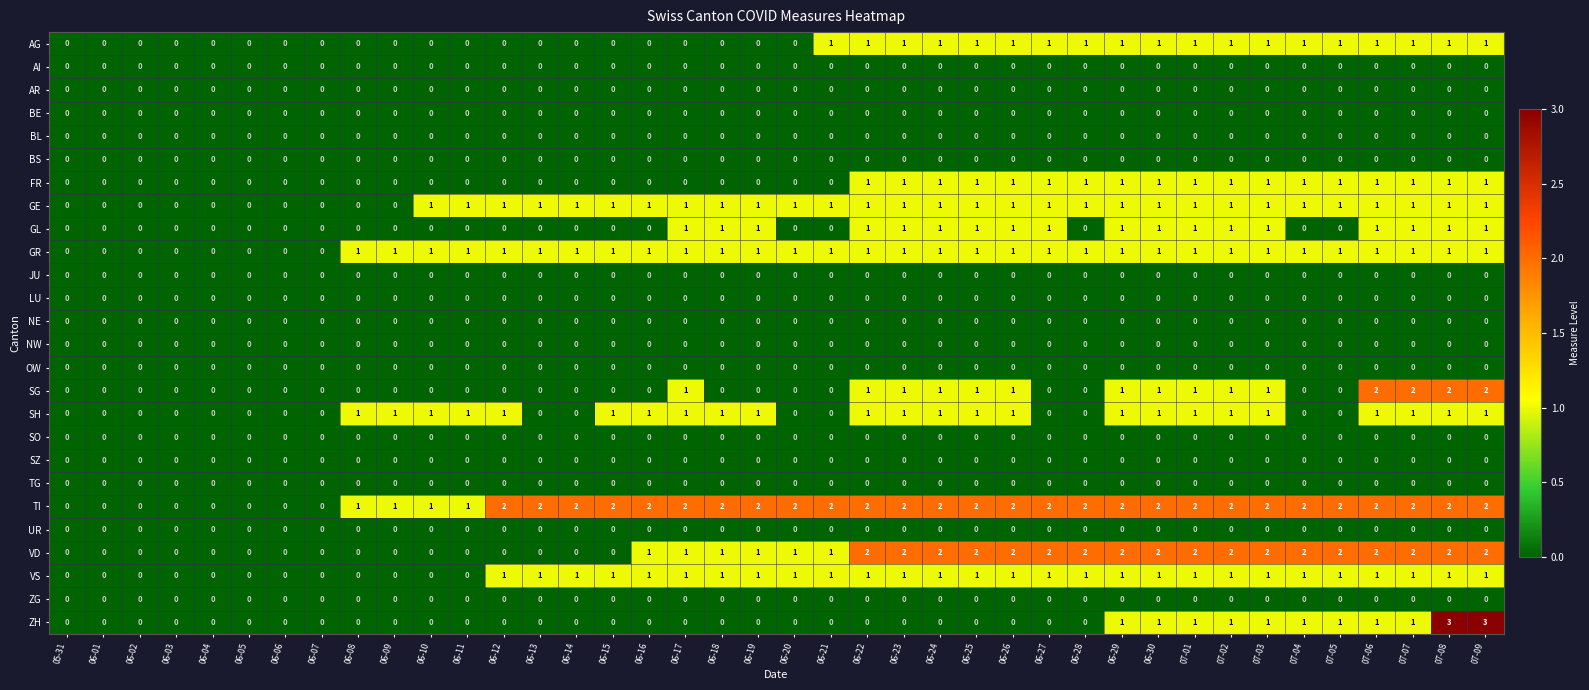

Which series has the widest spread of values?

ZH